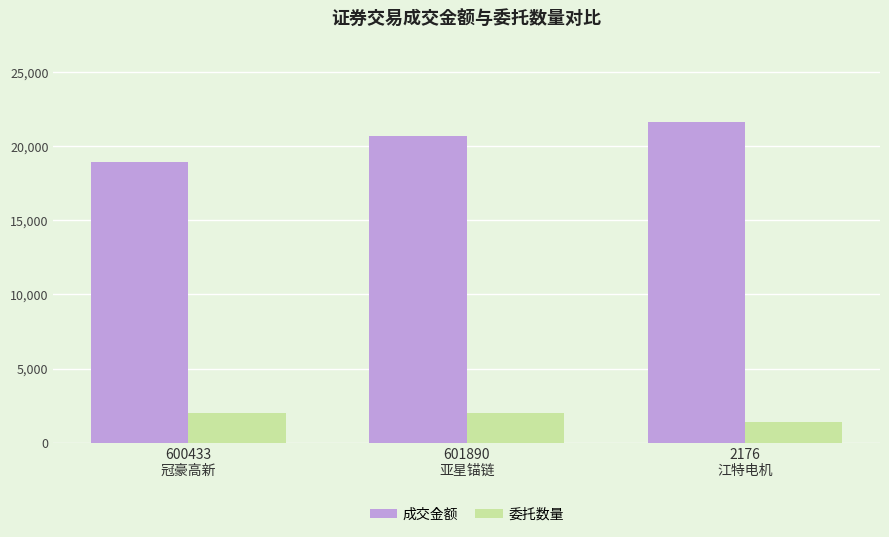

What is the sum of all 成交金额 values?

61285.8